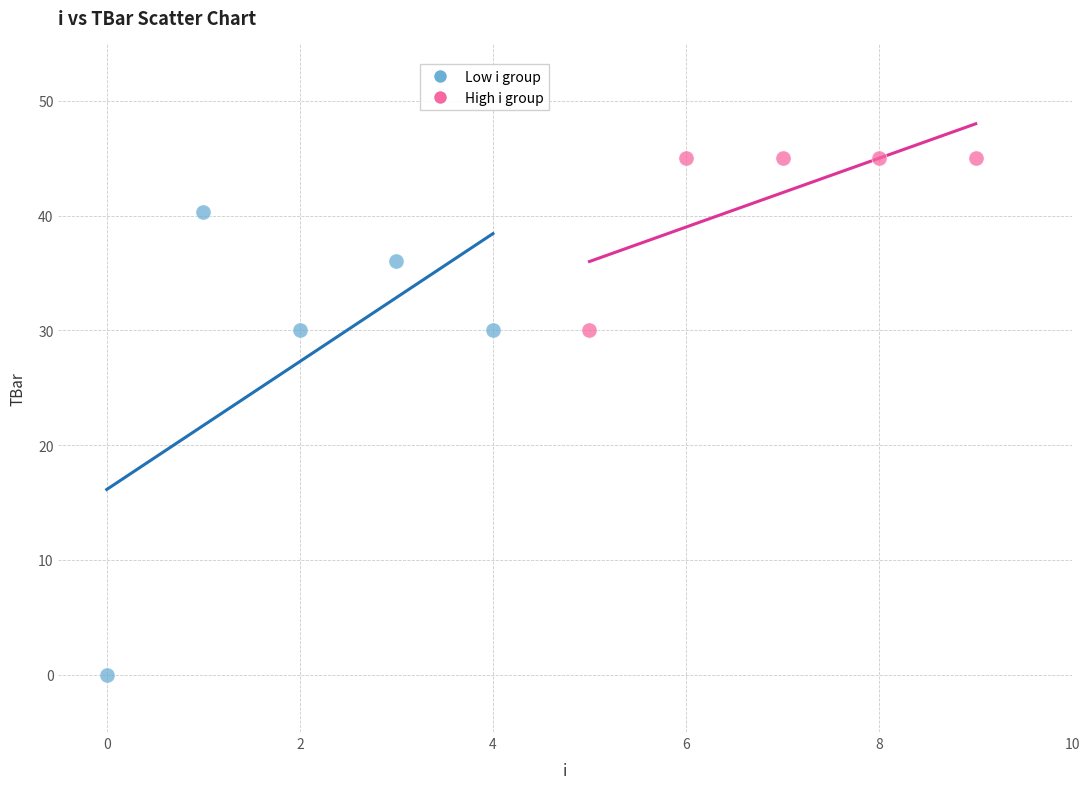

Which series has the widest spread of Y values?

Low i group